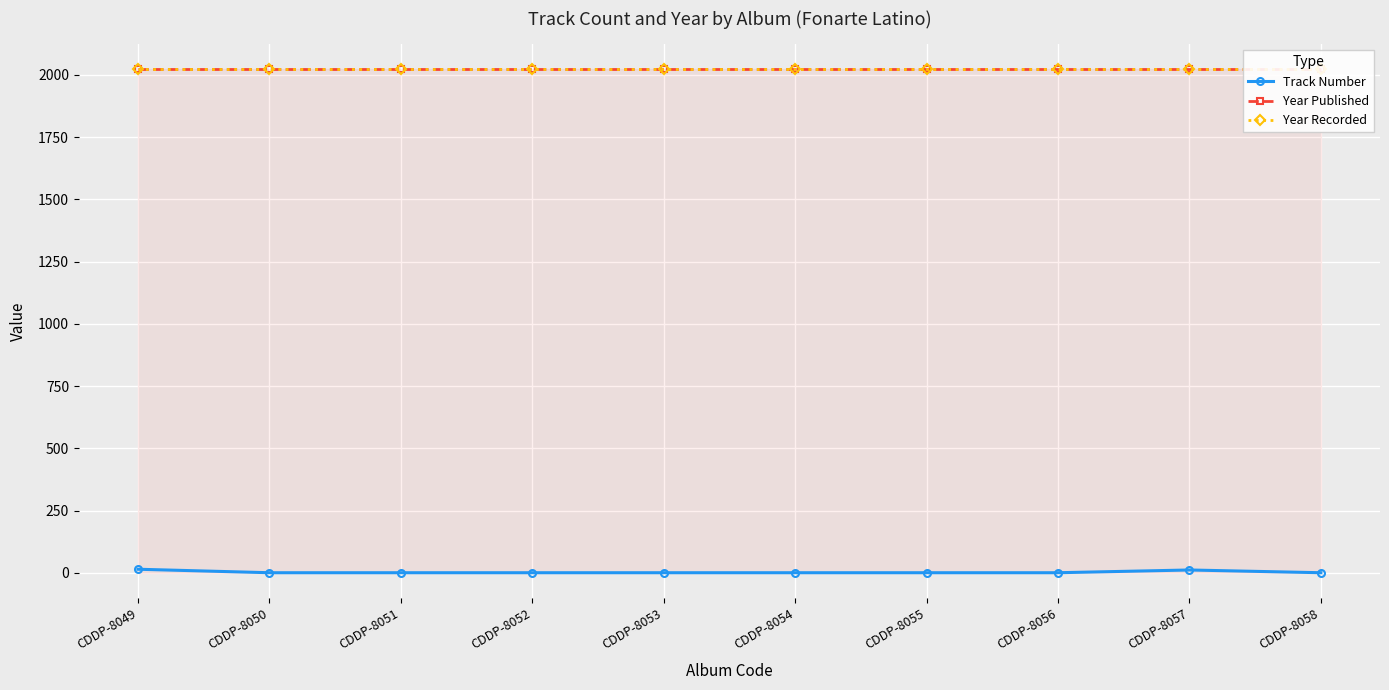

Reading right to left, list all the values displayed in this chart.

Track Number: CDDP-8058=1	CDDP-8057=12	CDDP-8056=1	CDDP-8055=1	CDDP-8054=1	CDDP-8053=1	CDDP-8052=1	CDDP-8051=1	CDDP-8050=1	CDDP-8049=15
Year Published: CDDP-8058=2022	CDDP-8057=2022	CDDP-8056=2022	CDDP-8055=2022	CDDP-8054=2022	CDDP-8053=2022	CDDP-8052=2022	CDDP-8051=2022	CDDP-8050=2022	CDDP-8049=2022
Year Recorded: CDDP-8058=2022	CDDP-8057=2022	CDDP-8056=2022	CDDP-8055=2022	CDDP-8054=2022	CDDP-8053=2022	CDDP-8052=2022	CDDP-8051=2022	CDDP-8050=2022	CDDP-8049=2022